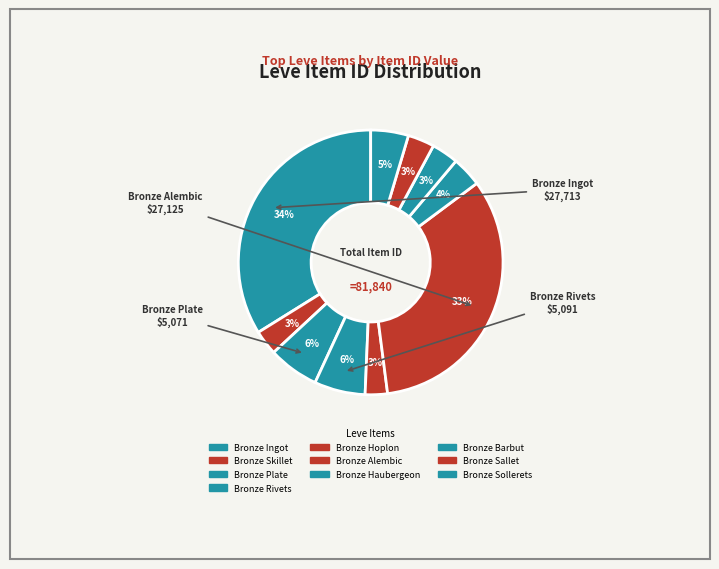

To the nearest percent, what percentage of the pie is Bronze Rivets?

6%